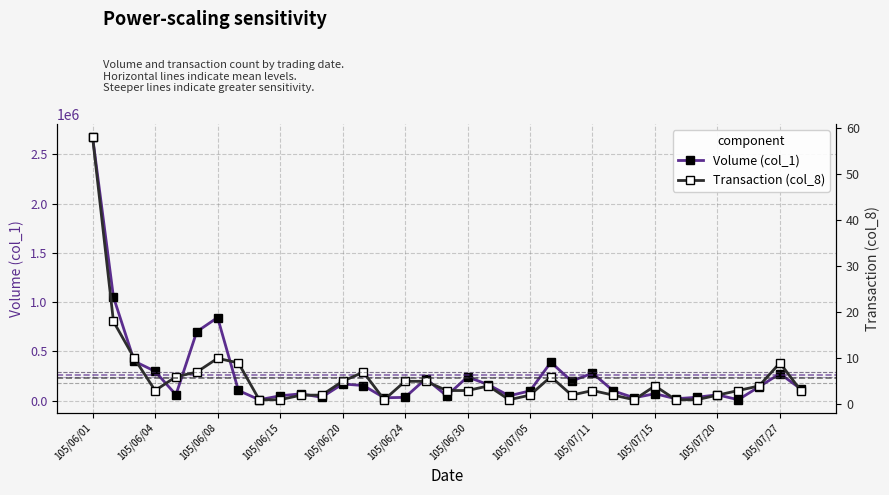

The Volume (col_1) series shows 72075 at 23. True or false?

False